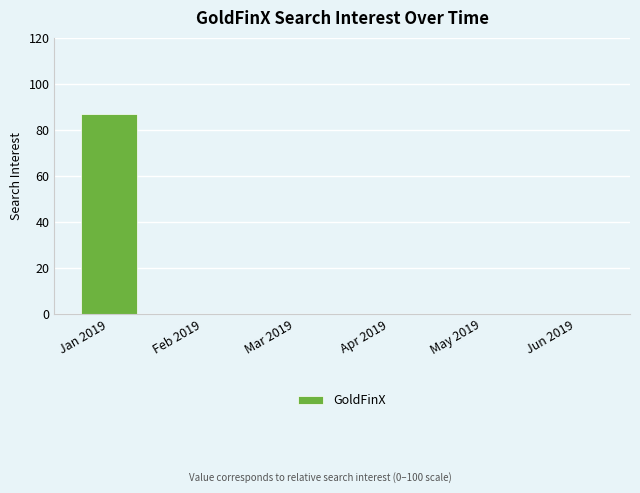

Is it true that the value at Jan 2019 is 87?

True